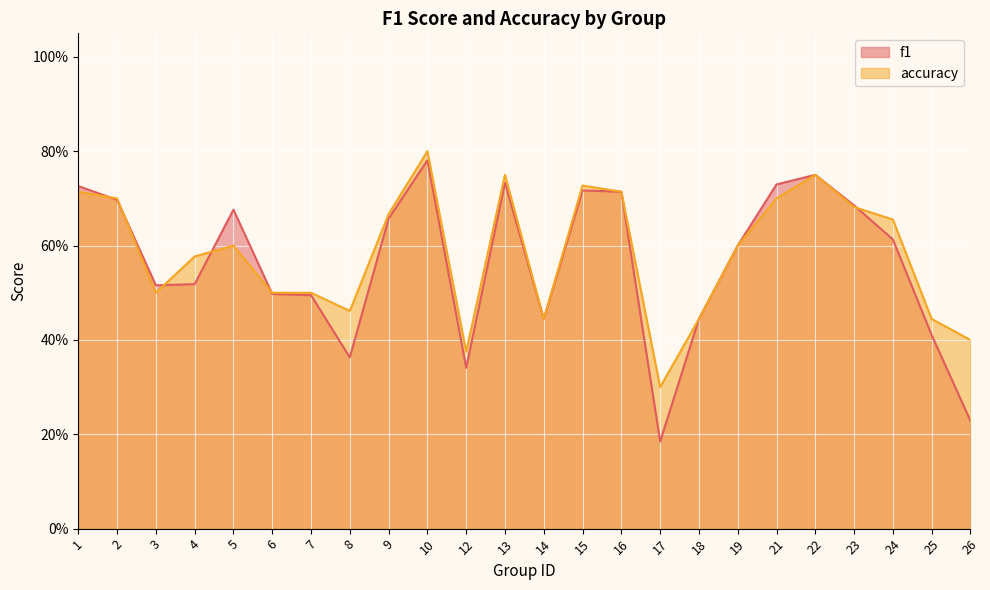

How many lines are shown in the chart?

2